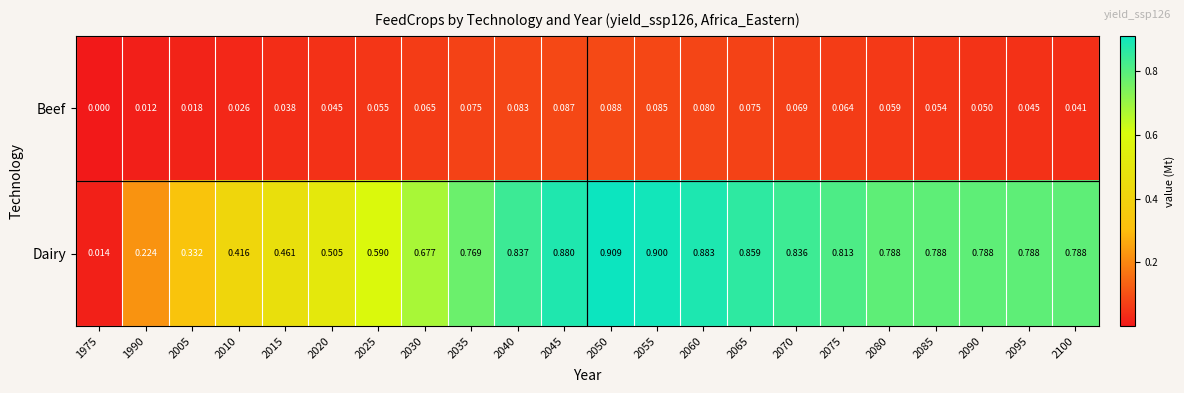

At how many categories does at least one series exceed 0?

22